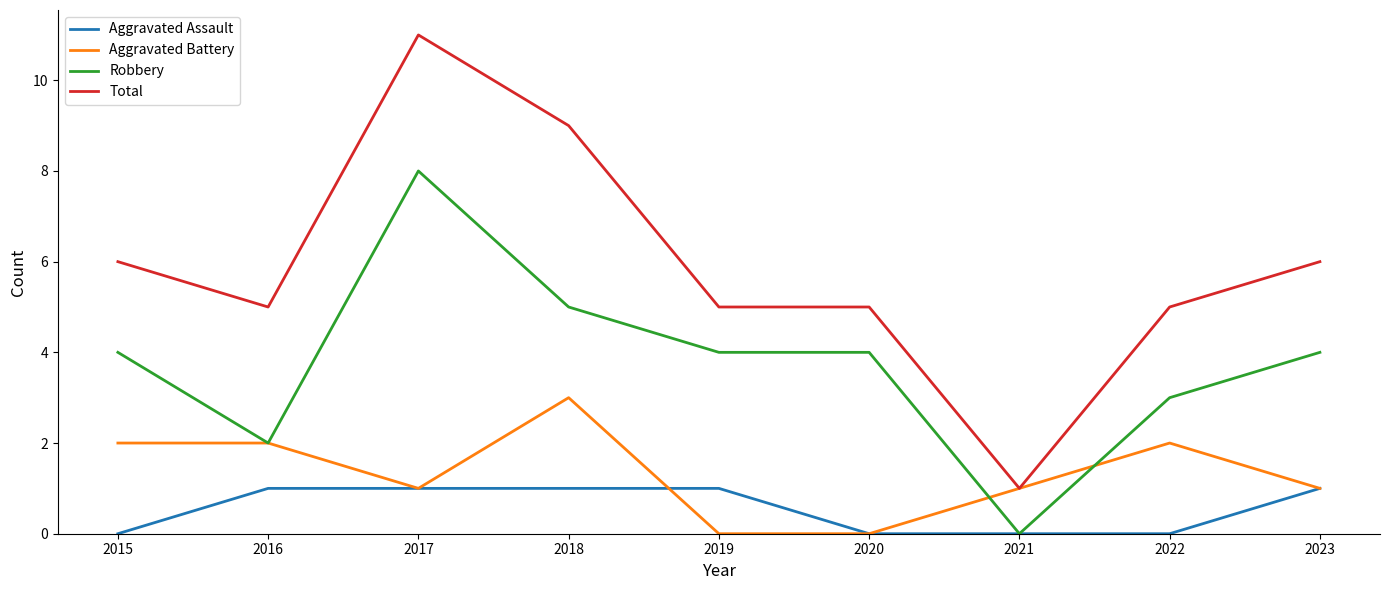

Between 2016 and 2018, which series saw the biggest shift?

Total